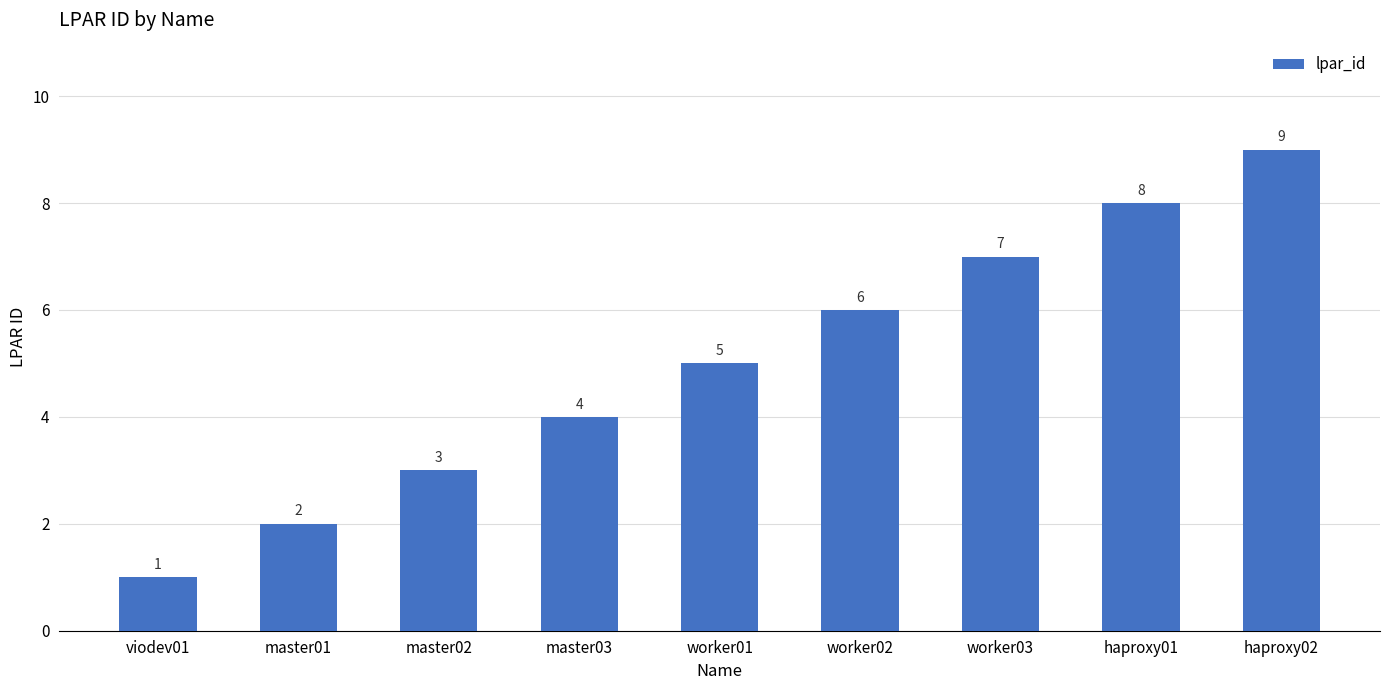

Reading left to right, transcribe all the data shown in this chart.

1	2	3	4	5	6	7	8	9